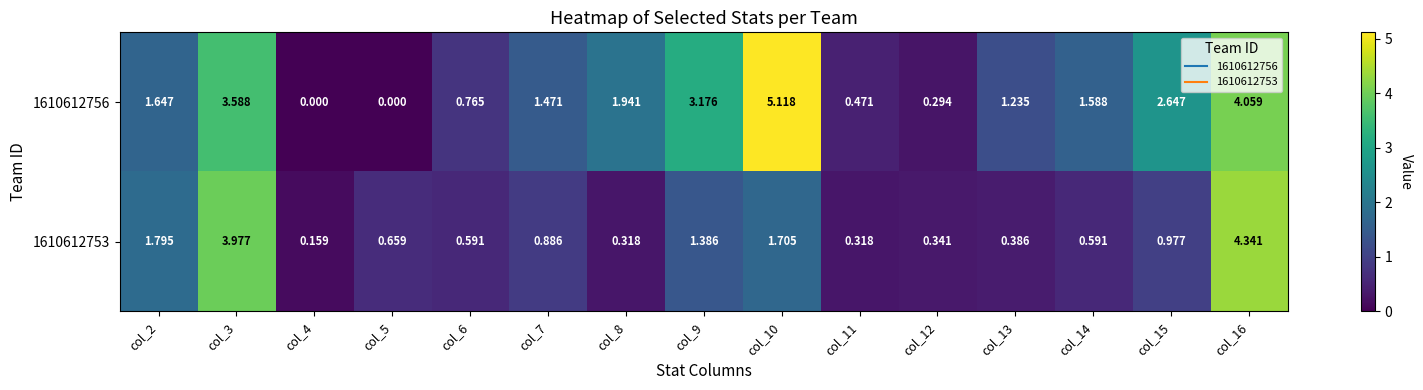

How many values in the 1610612756 series are below 1?

5